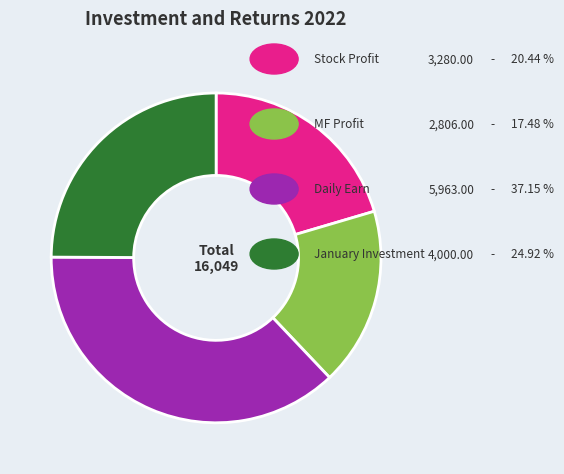

Does any single category account for the majority?

No